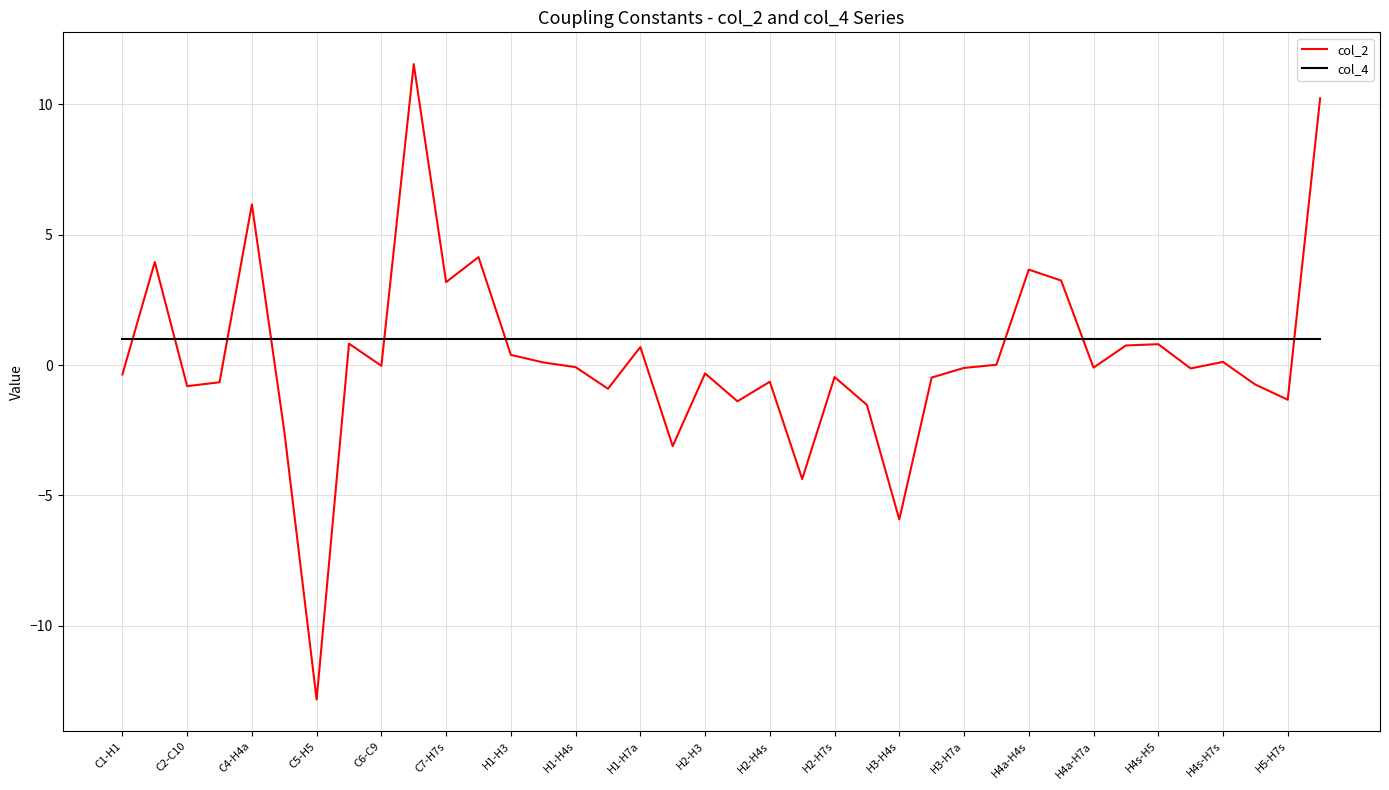

Rank the series by their maximum value, from lowest to highest.

col_4, col_2